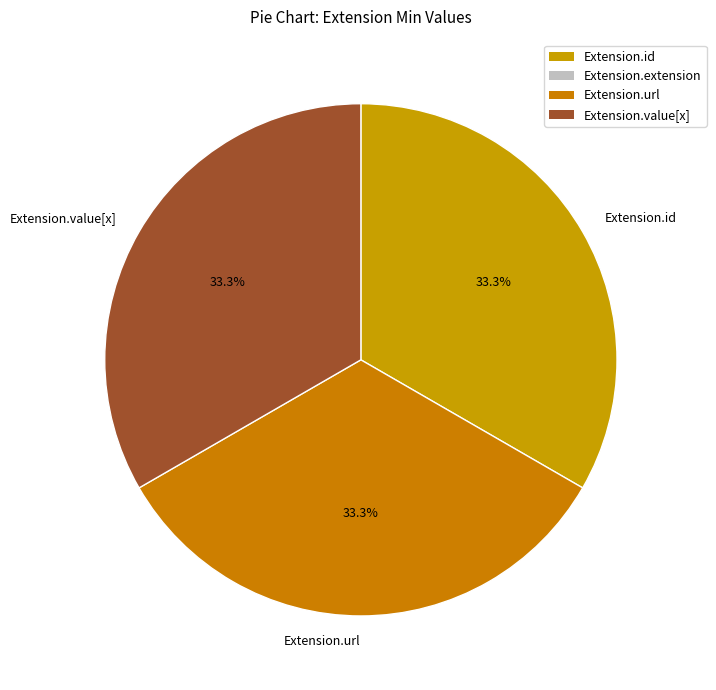

To the nearest percent, what is the difference between the largest and smallest slice percentages?

0%